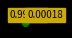

Does any single category account for the majority?

Yes